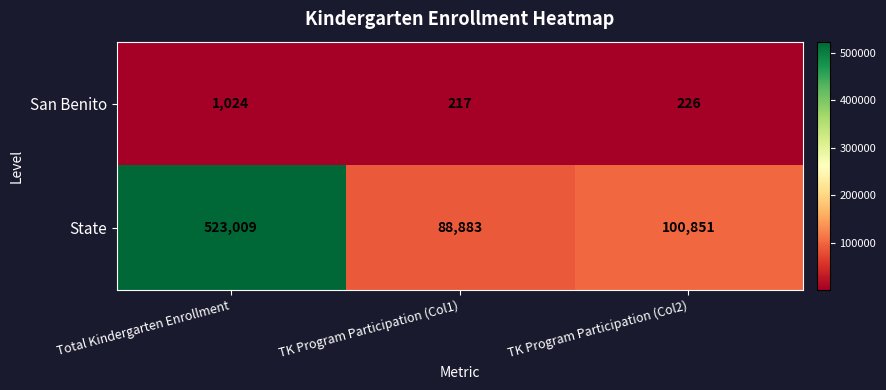

Which series has the largest total across all categories?

State